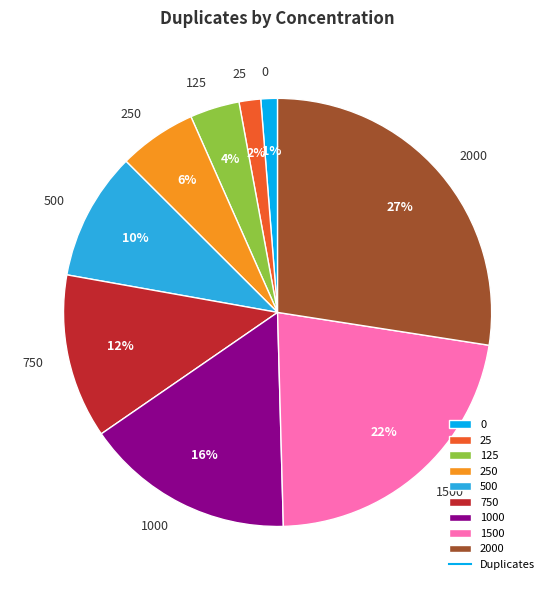

Do 1000 and 0 together represent more than half of the pie?

No